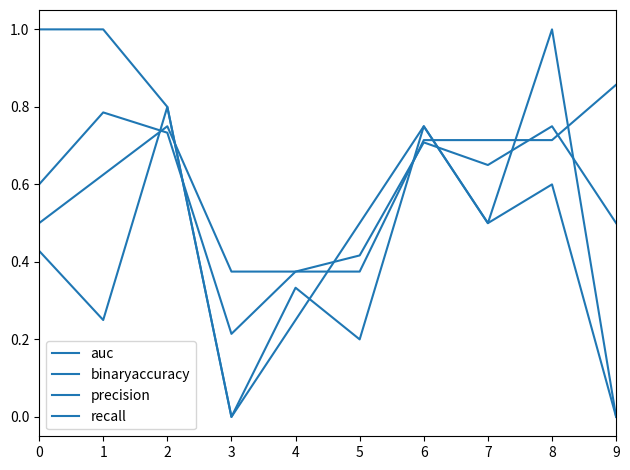

At which category does auc reach its first local peak?

1